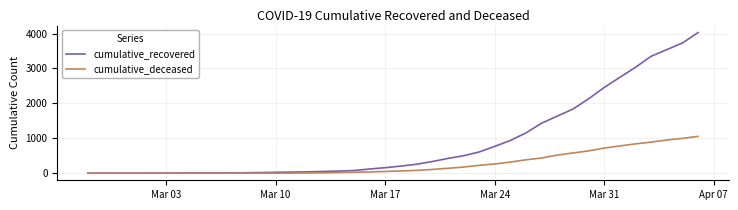

Rank the series by their maximum value, from lowest to highest.

cumulative_deceased, cumulative_recovered